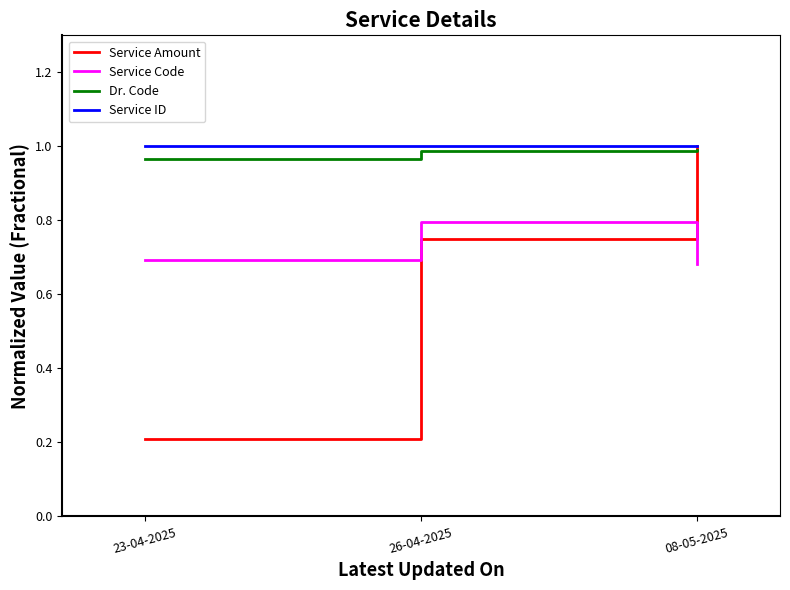

Which series changed the most between 23-04-2025 and 08-05-2025?

Service Amount